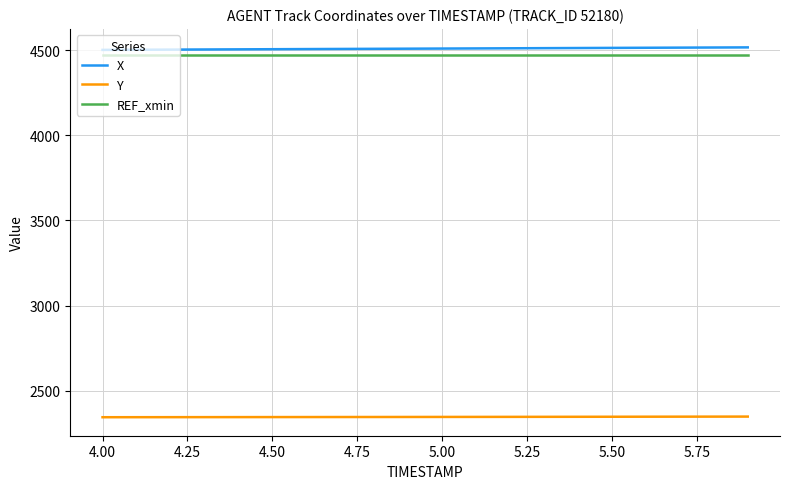

True or false: REF_xmin and X cross at least once.

False